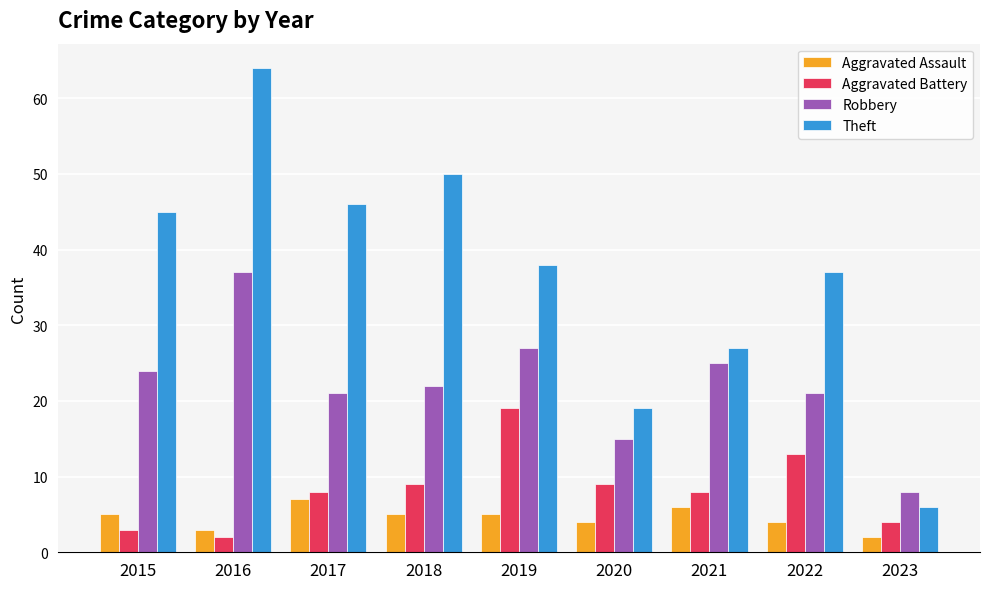

What is the average value of the Robbery series?

22